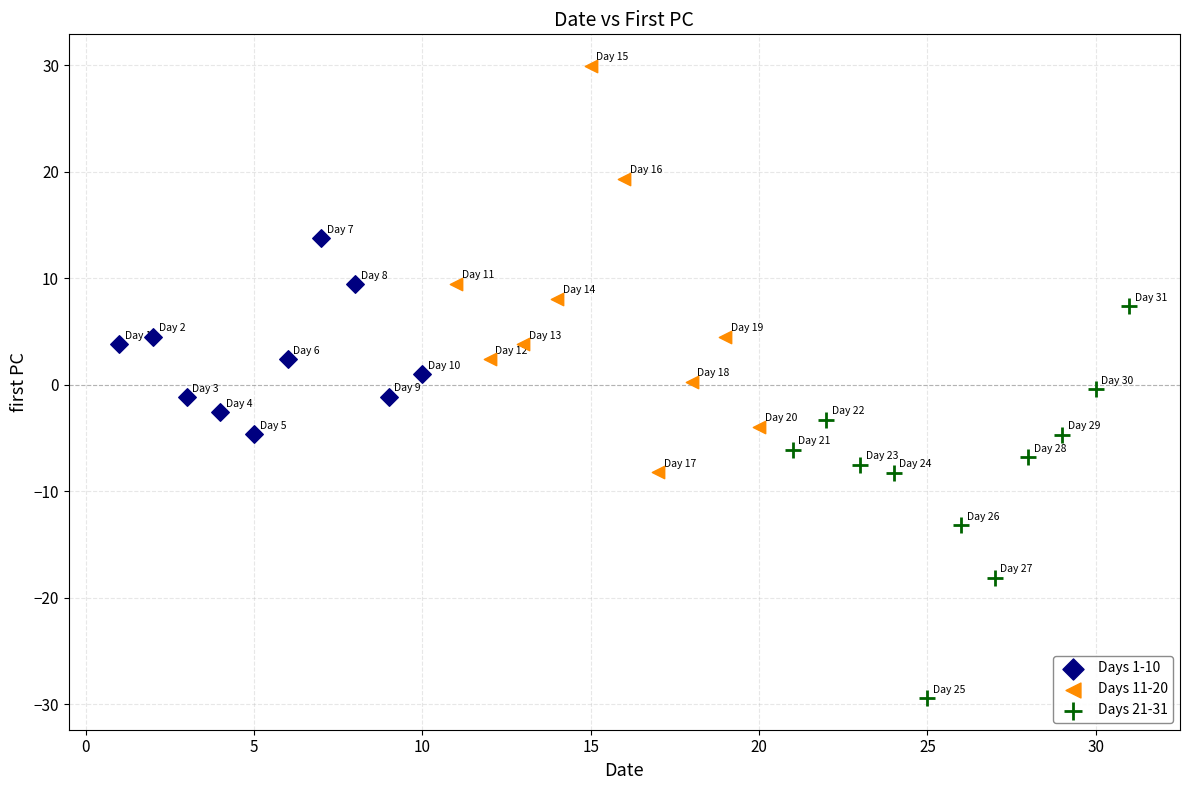

Which series contains the highest Y value?

Days 11-20